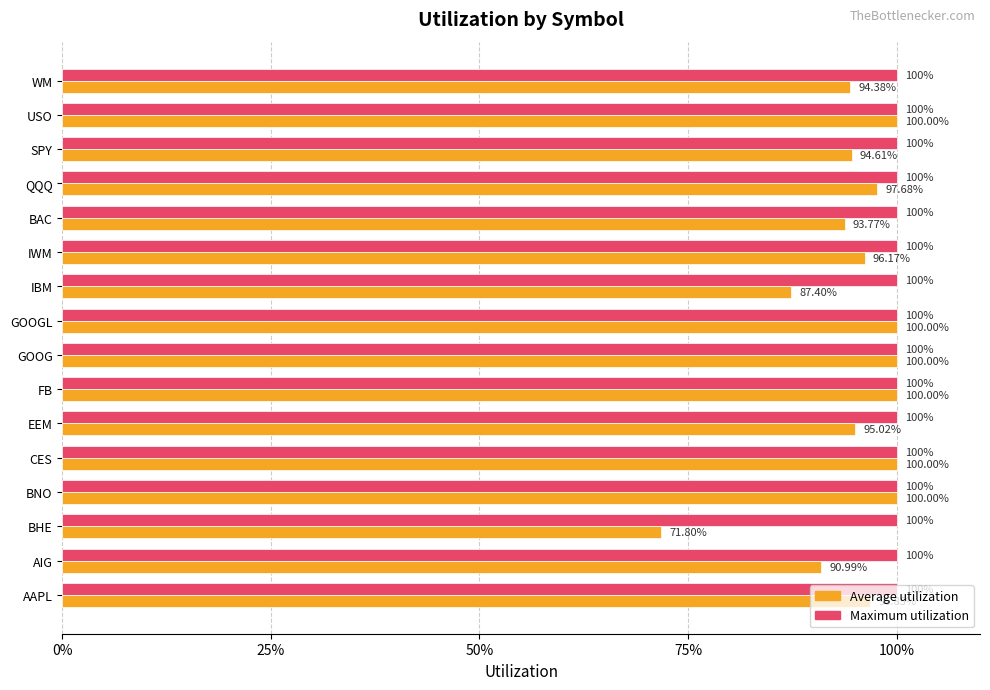

At how many categories does at least one series exceed 0?

16